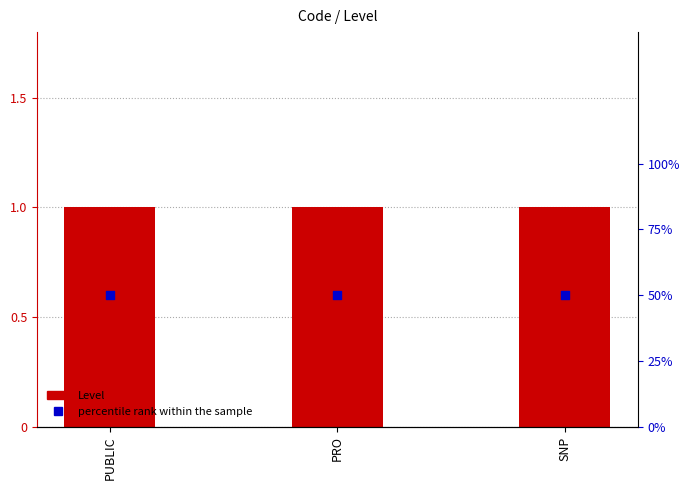

At which category is the sum across all series the highest?

PUBLIC